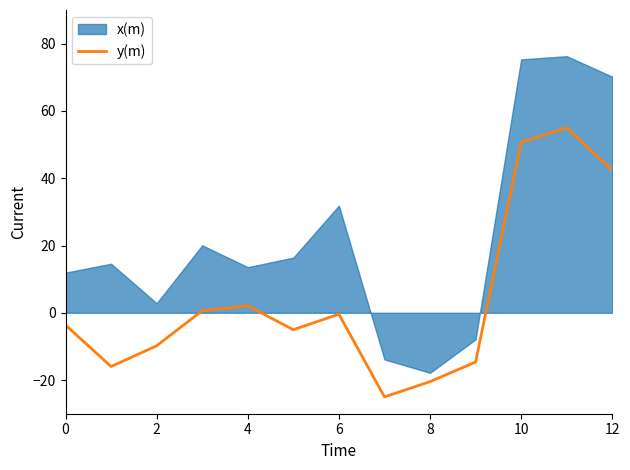

True or false: y(m) has a value of -31.5 at 8.

False